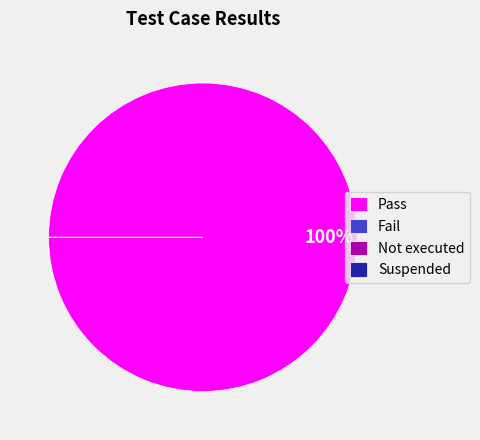

Is it true that Suspended is 0% of the pie?

True